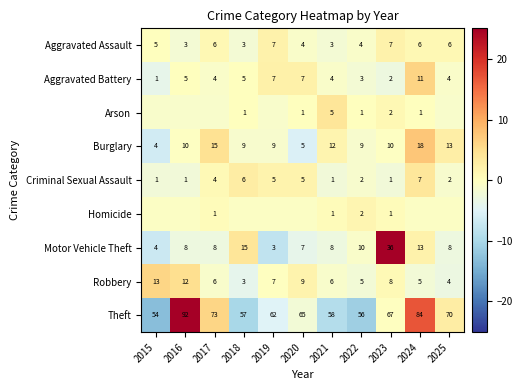

Is the value of Motor Vehicle Theft at 2016 greater than the value of Theft at 2019?

No